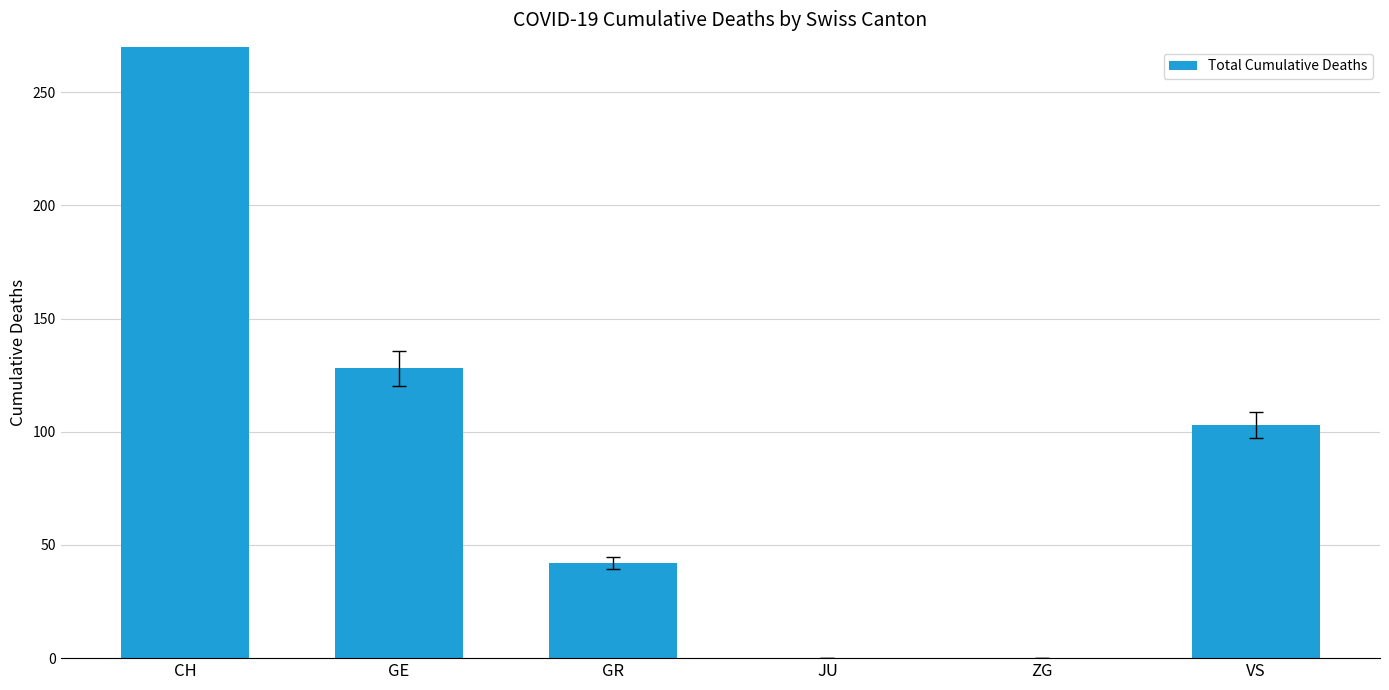

Reading left to right, what are all the values shown in this chart?

1322	128	42	0	0	103